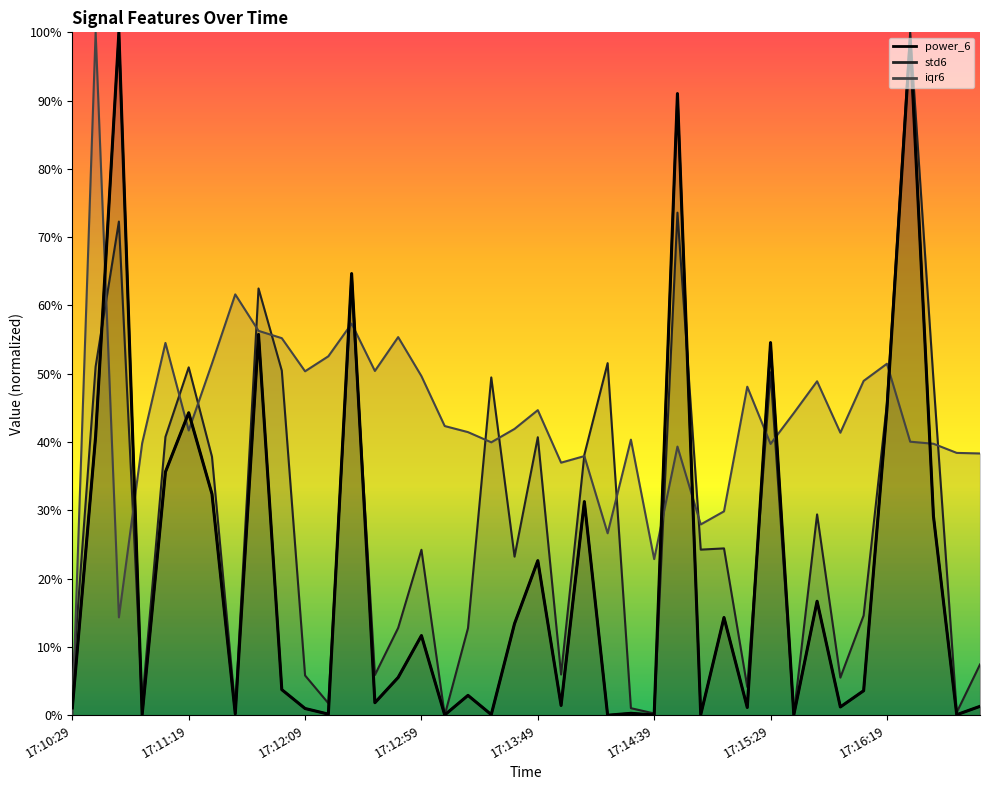

What is the label of the 18th point from the left?

17:13:19